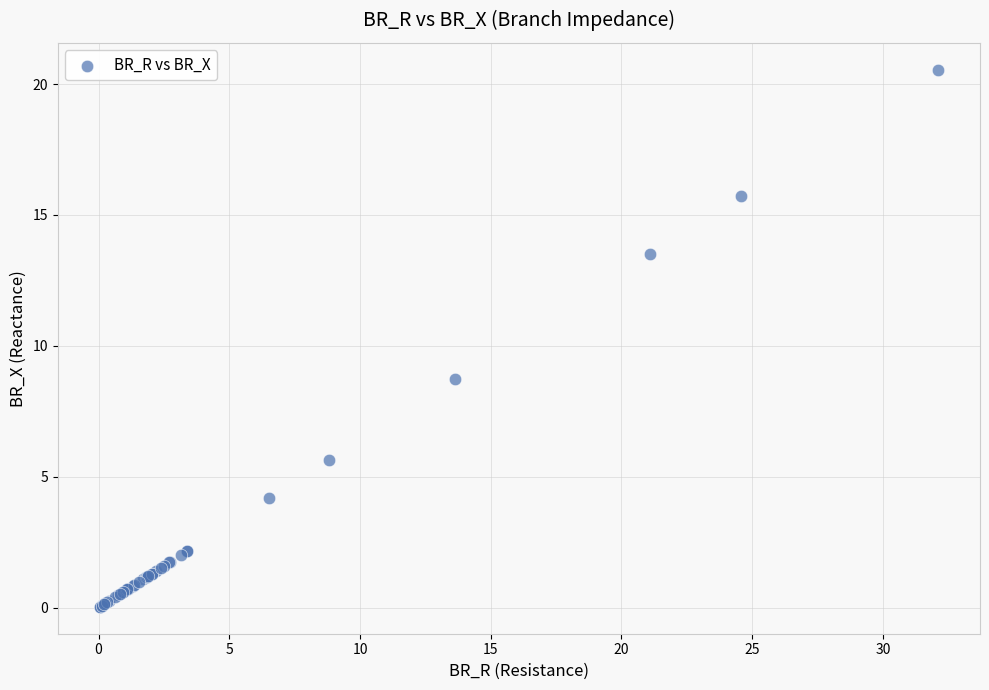

What Y value in the scatter plot is closest to 10?

8.7